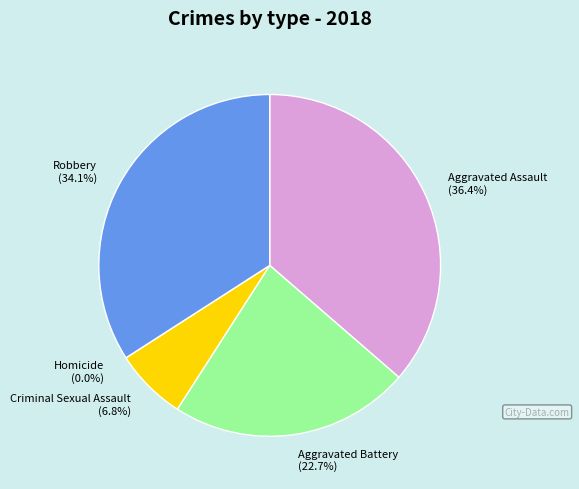

To the nearest percent, what percentage of the pie is Aggravated Assault?

36%